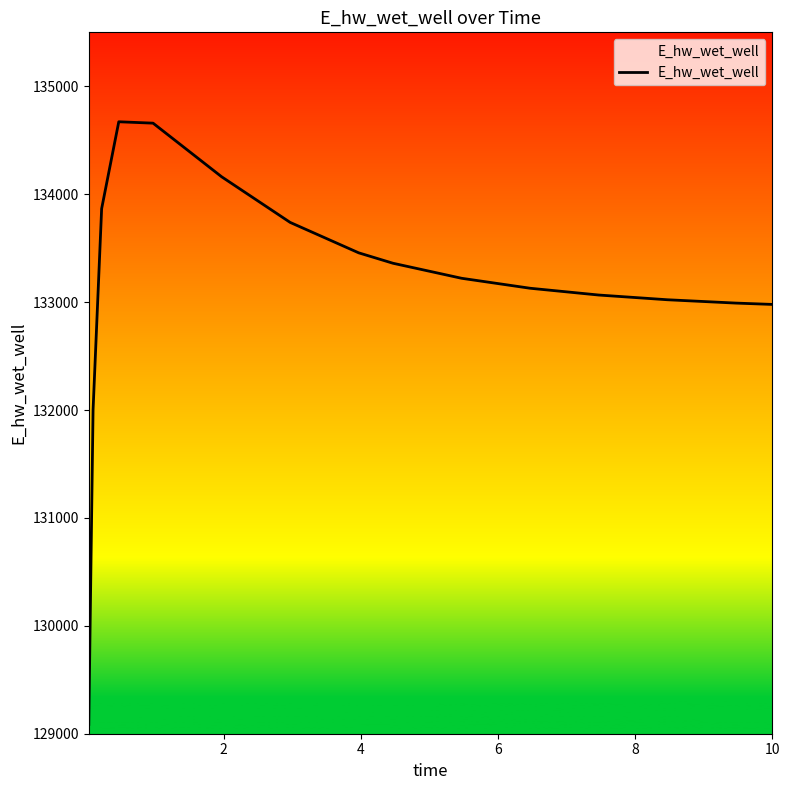

What is the minimum value shown in the chart?

129086.4